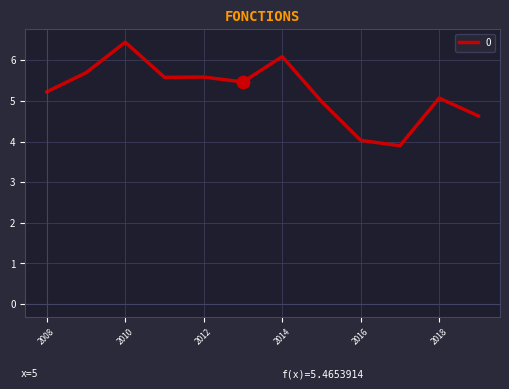

What is the maximum value shown in the chart?

6.4